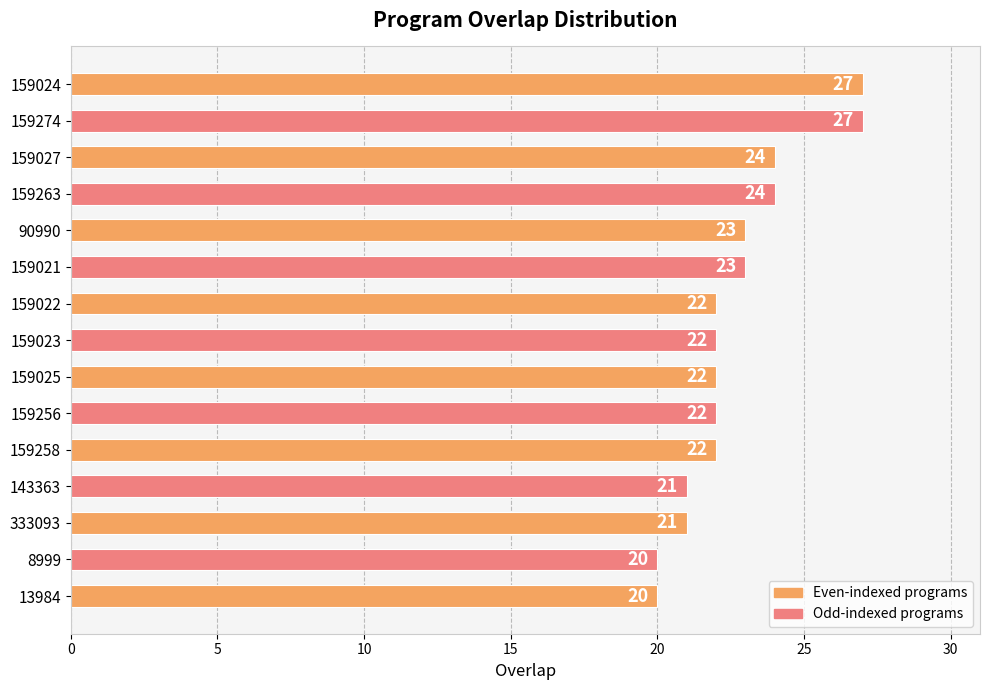

What is the value of the 14th bar from the top?

20